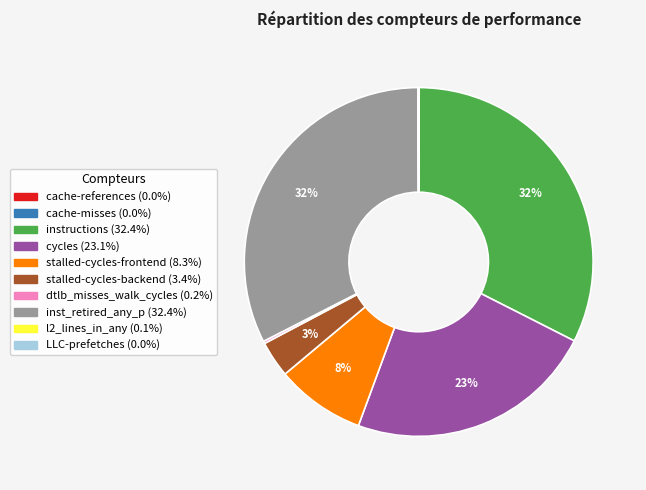

True or false: inst_retired_any_p accounts for 26% of the total.

False